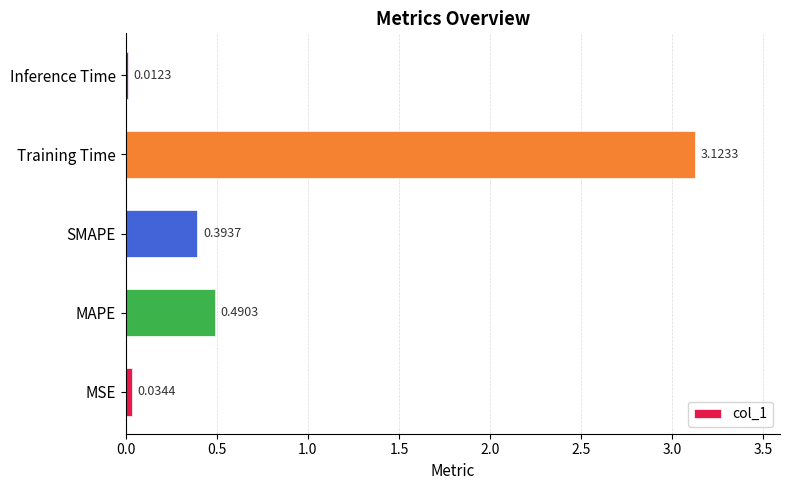

List the labels in order of value, smallest first.

Inference Time, MSE, SMAPE, MAPE, Training Time